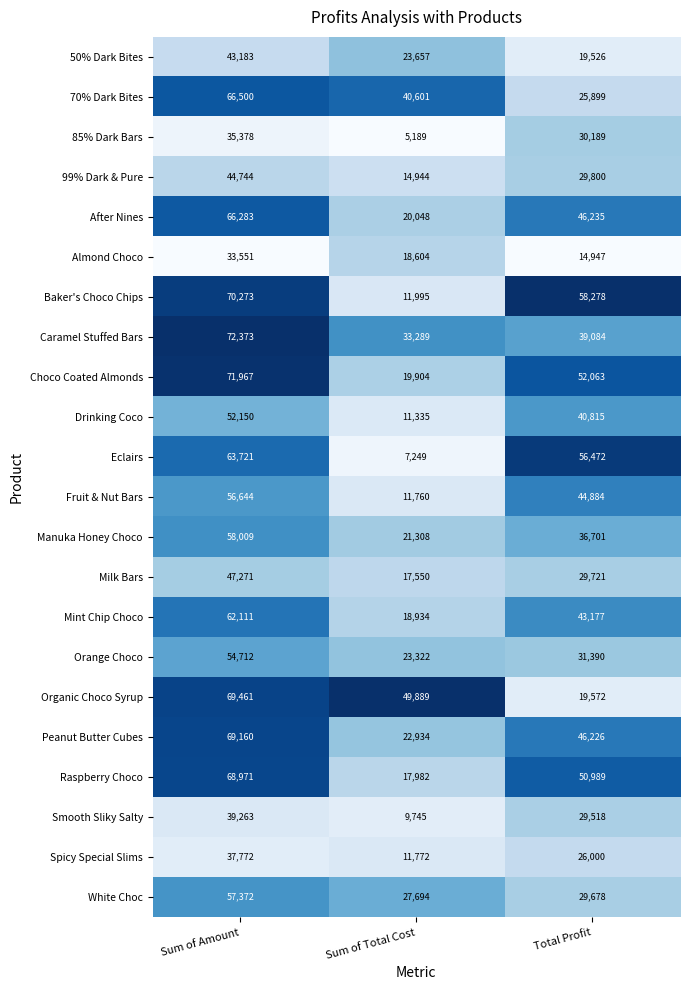

The value of Milk Bars at Total Profit is 38694. True or false?

False